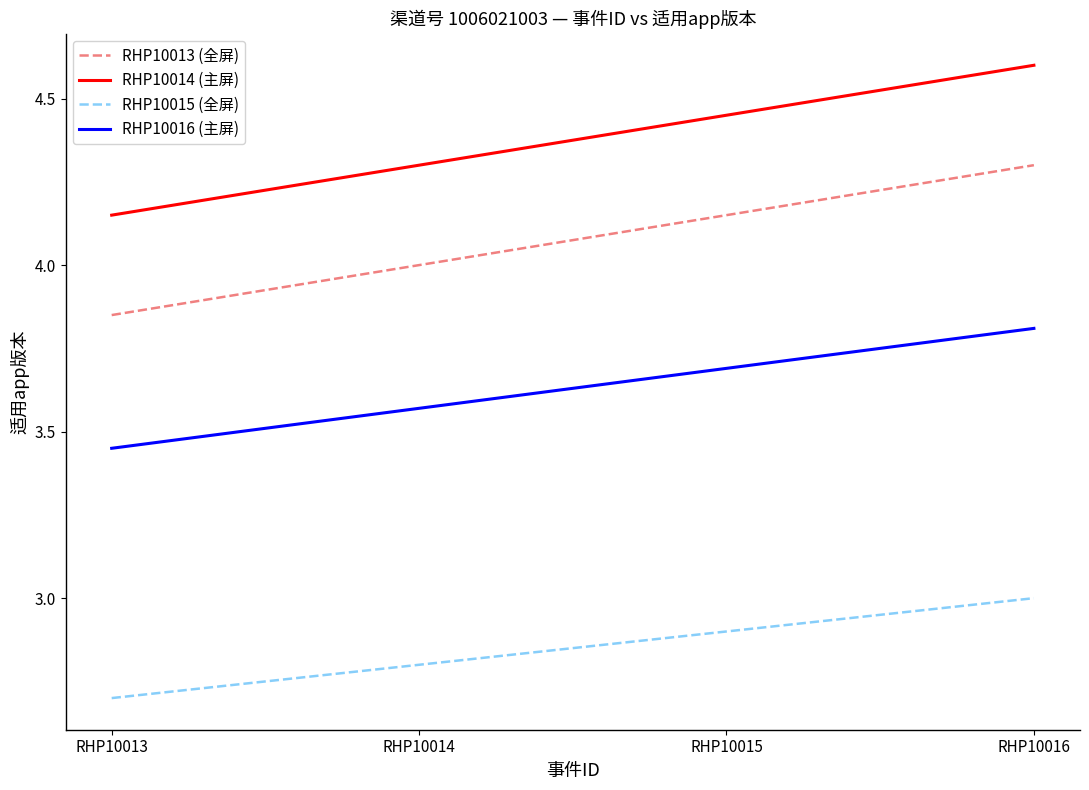

List the labels in order of RHP10016 (主屏) value, smallest first.

RHP10013, RHP10014, RHP10015, RHP10016